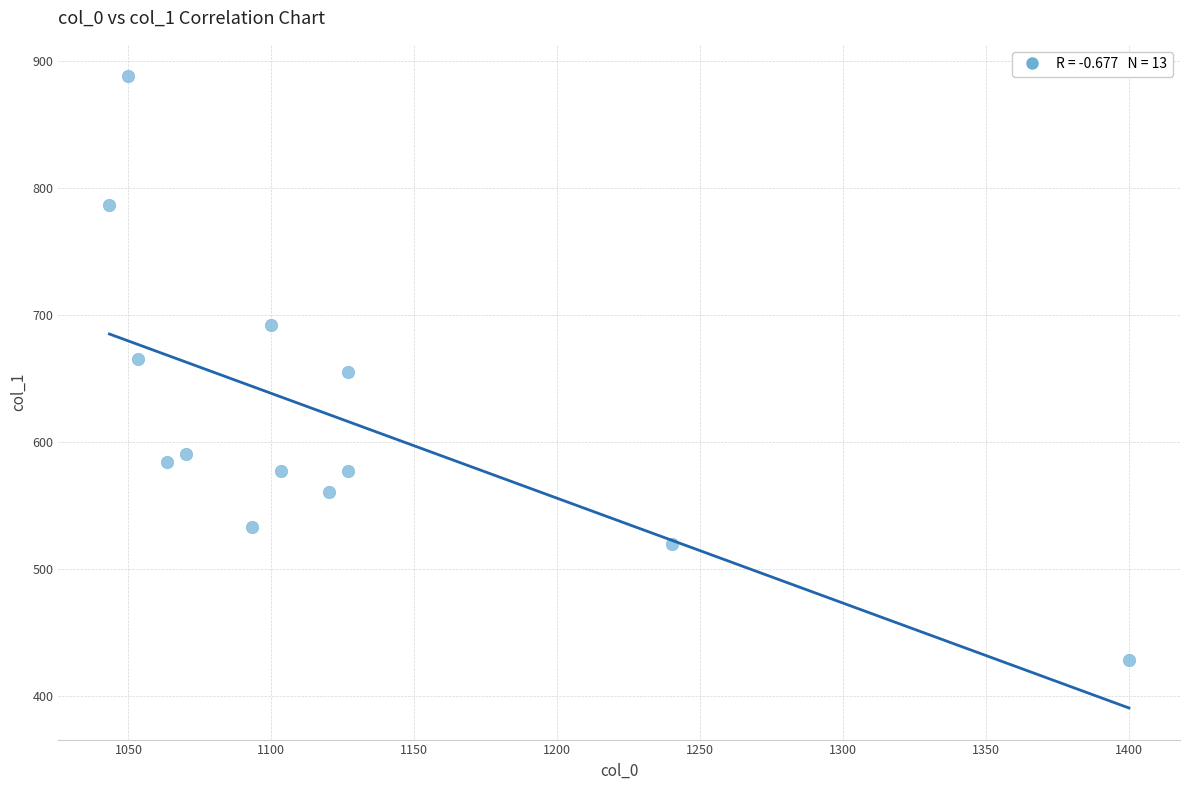

What is the range of X values (max minus min)?

356.7